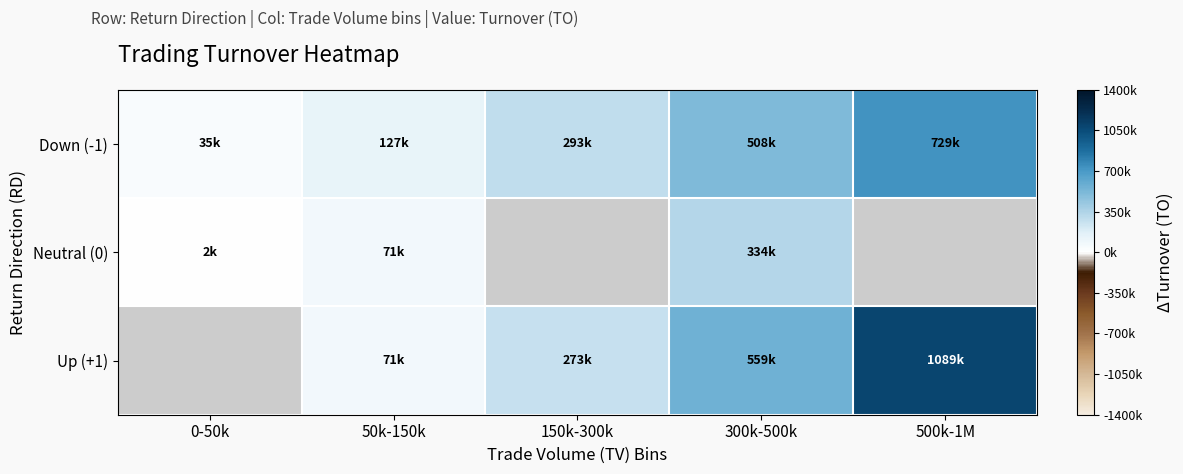

Count the number of categories in the chart.

5